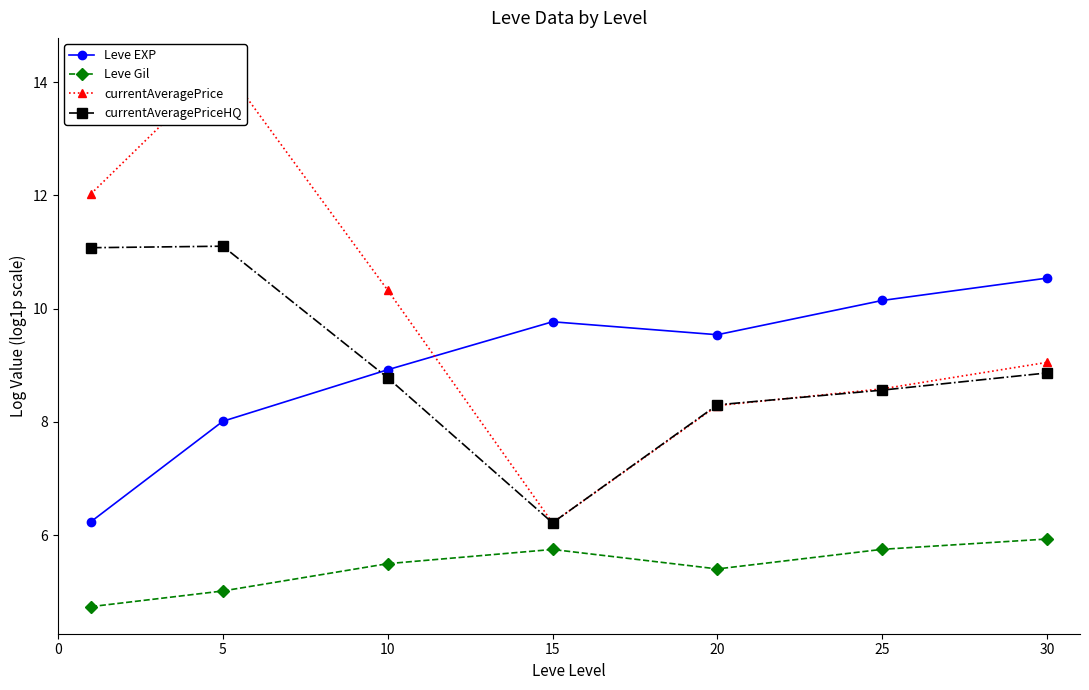

True or false: Leve Gil and currentAveragePriceHQ cross at least once.

False